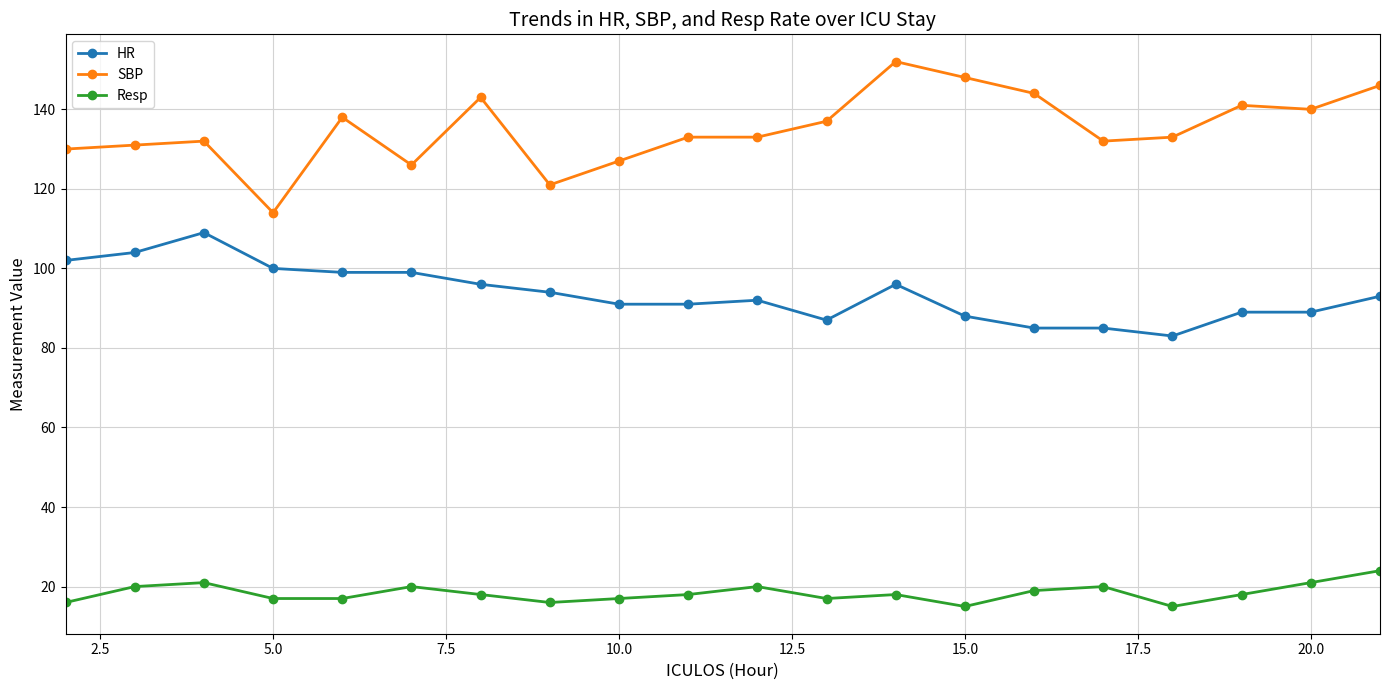

Which series has the largest total across all categories?

SBP